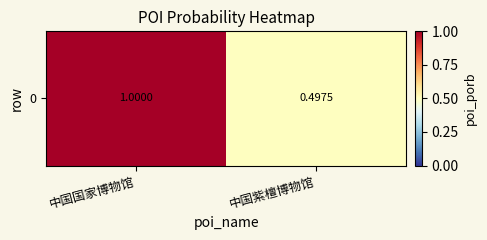

Rank the categories by value from highest to lowest.

中国国家博物馆, 中国紫檀博物馆